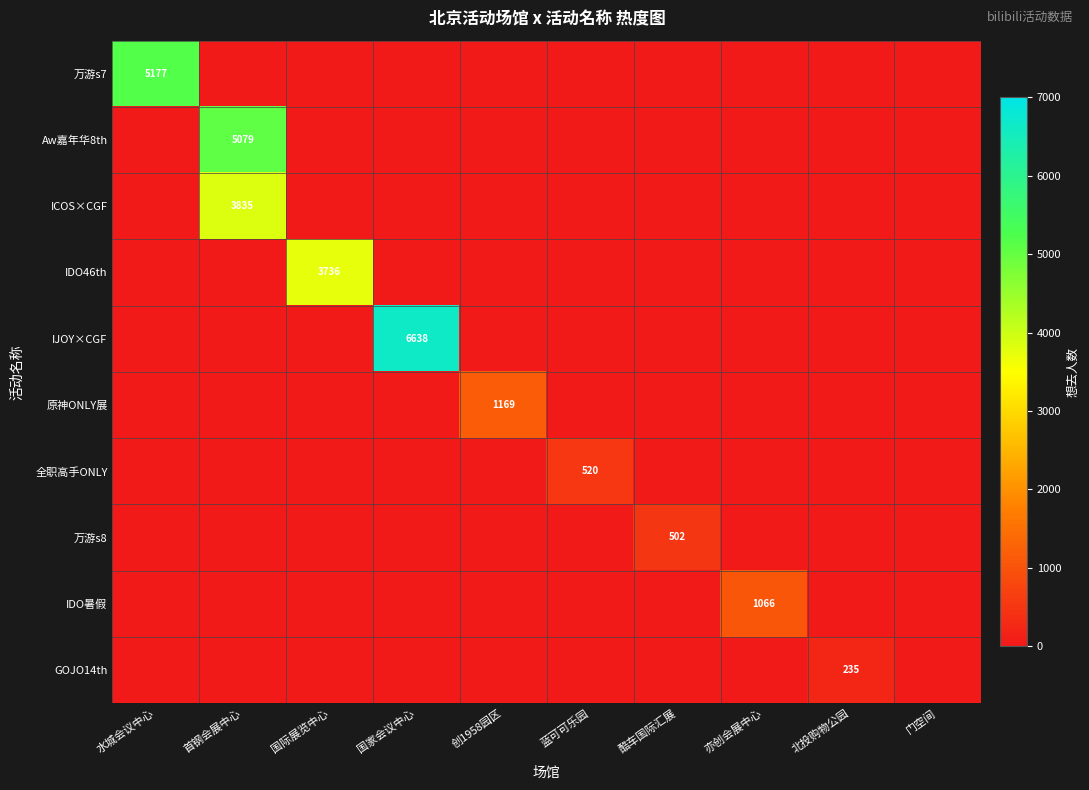

At which label does 万游s8 reach its peak?

酷车国际汇展